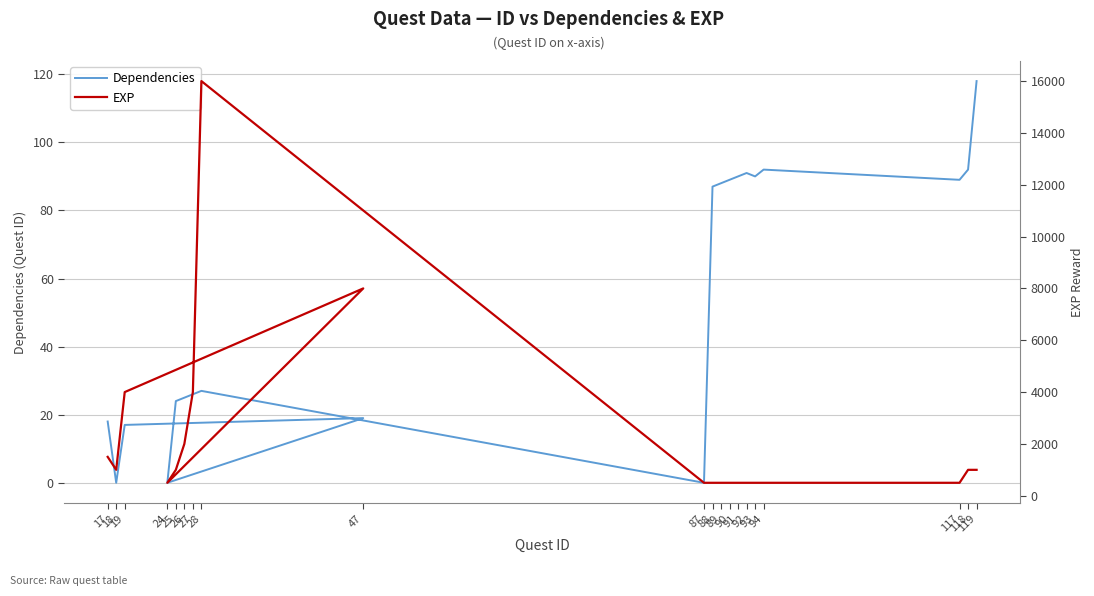

Which series has the widest spread of values?

EXP